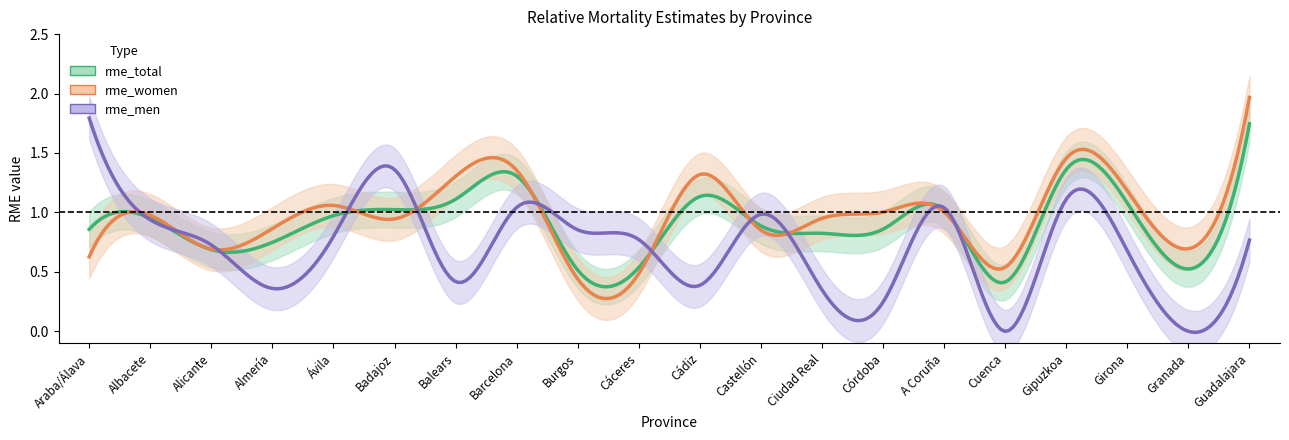

Which series has the largest range (max minus min)?

rme_men